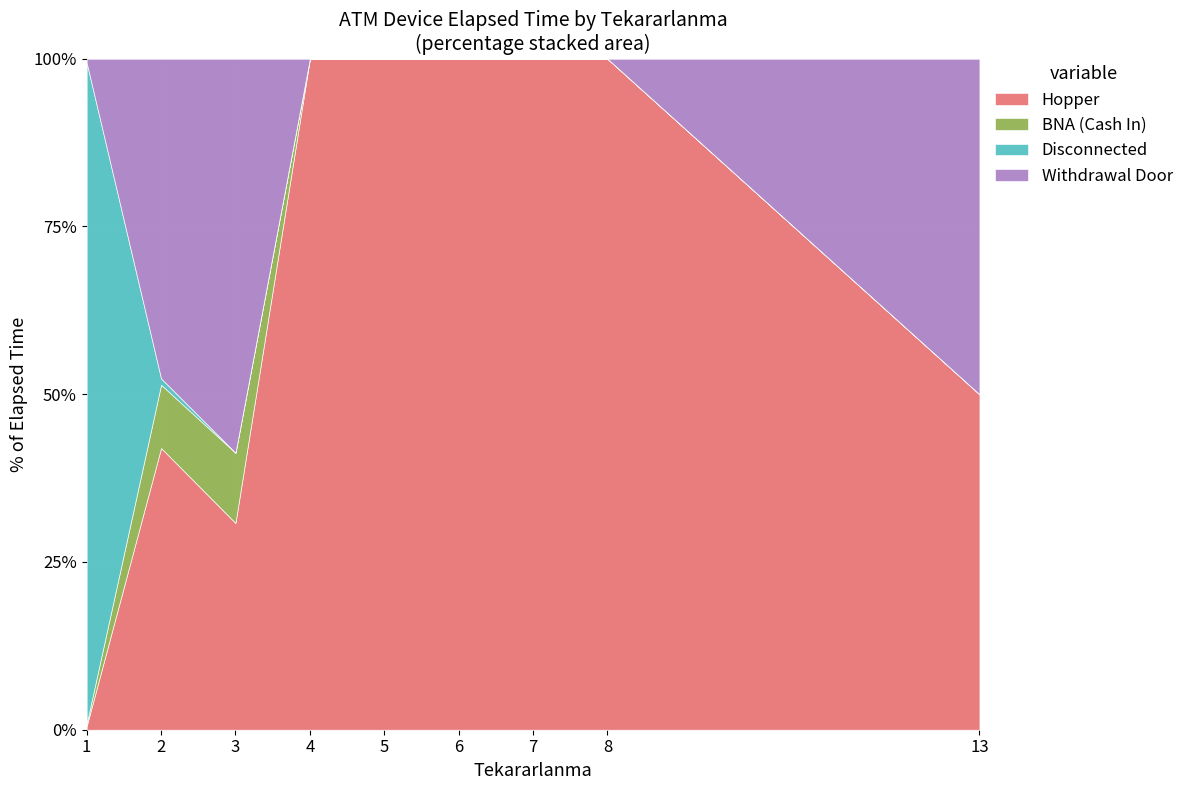

What is the highest value of the Withdrawal Door series?

1005